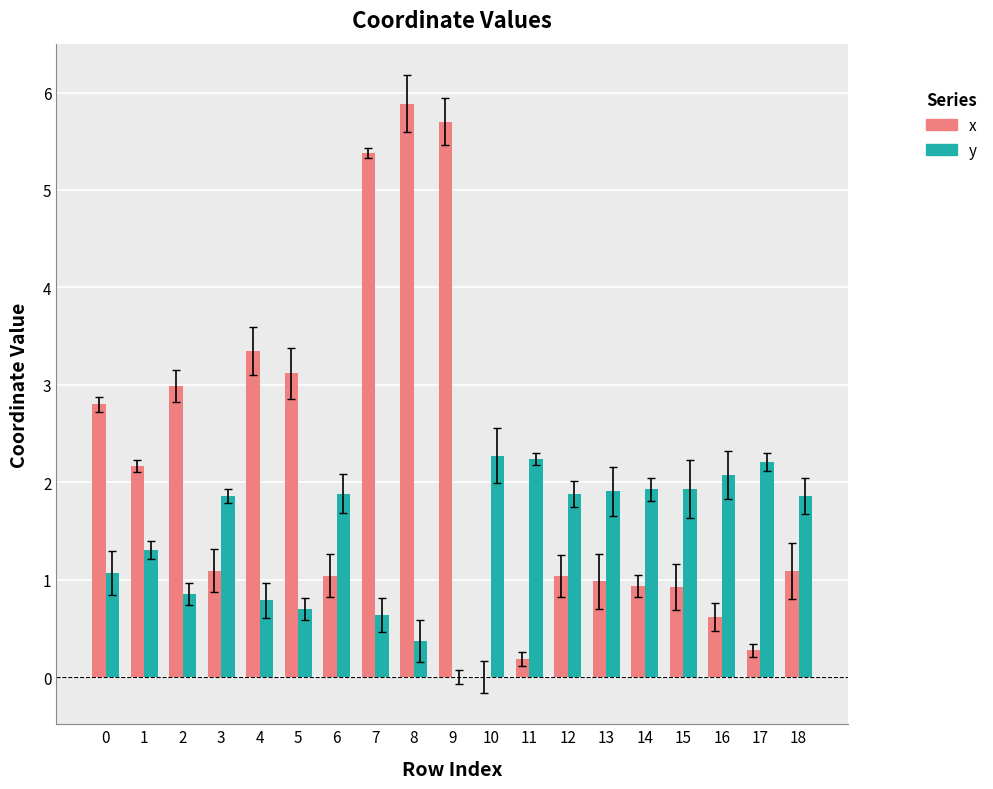

What is the highest value of the y series?

2.3